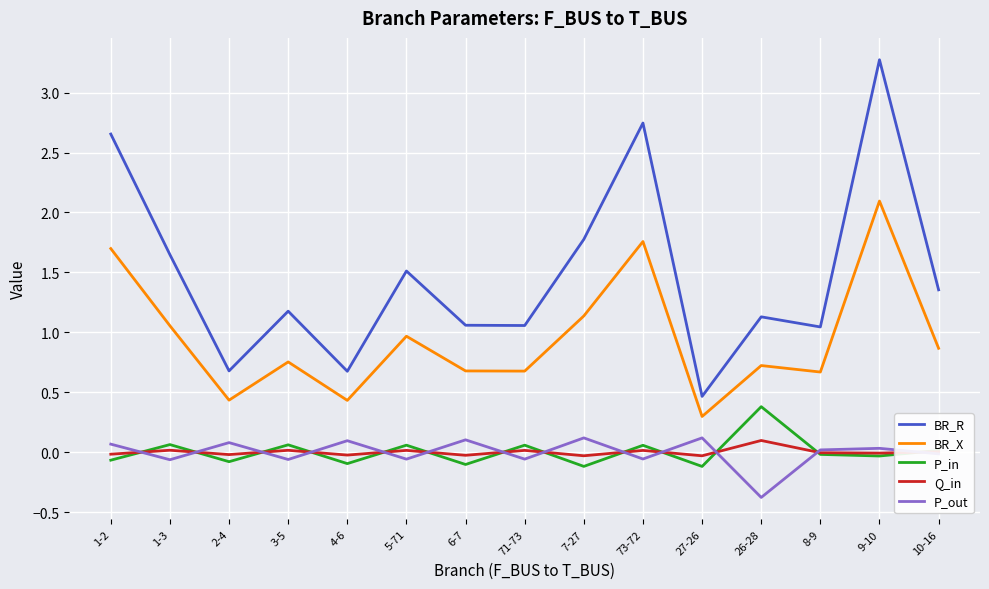

True or false: BR_X and P_out intersect in this chart.

False